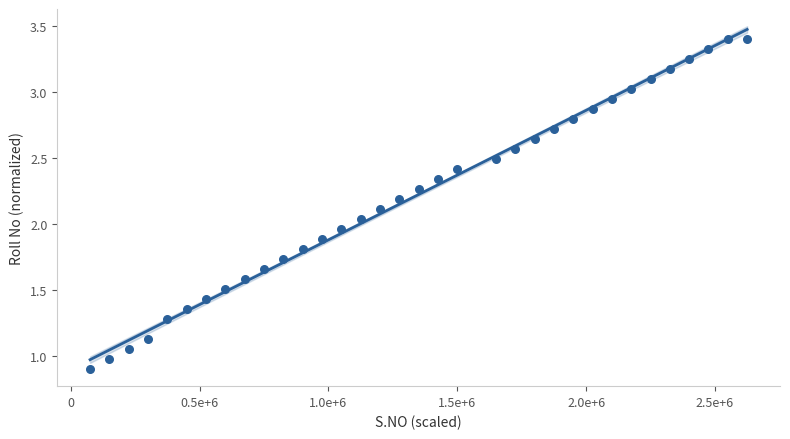

What is the range of Y values (max minus min)?

2.5